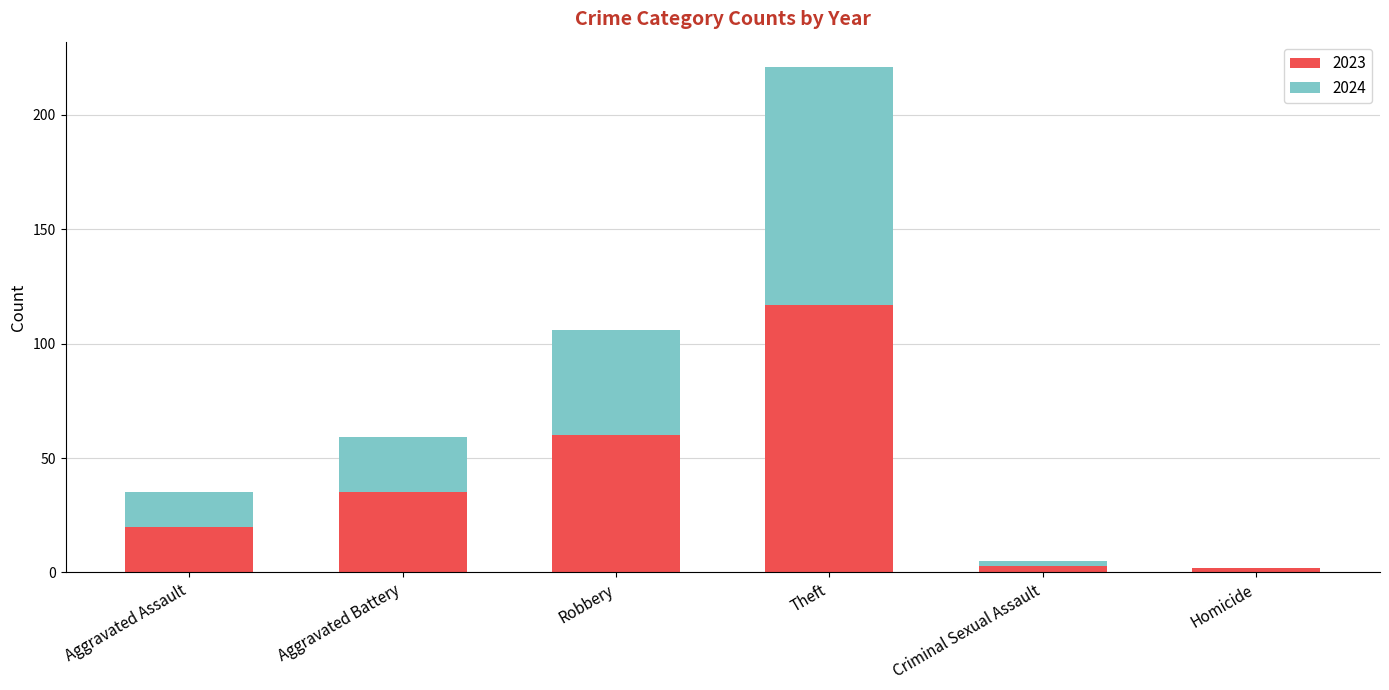

What are all the series names shown in the legend?

2023, 2024